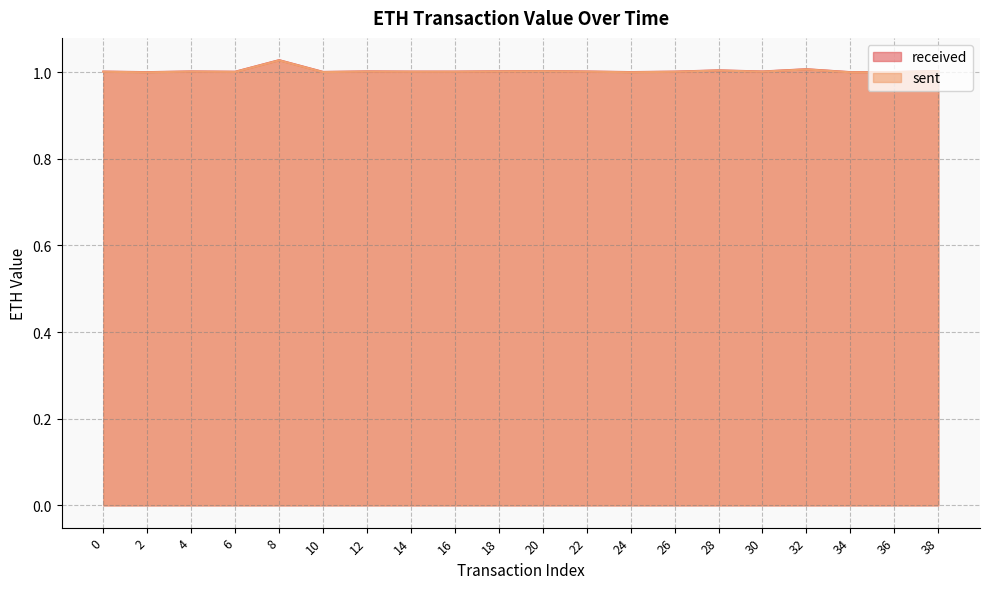

How many distinct data groups are displayed?

2